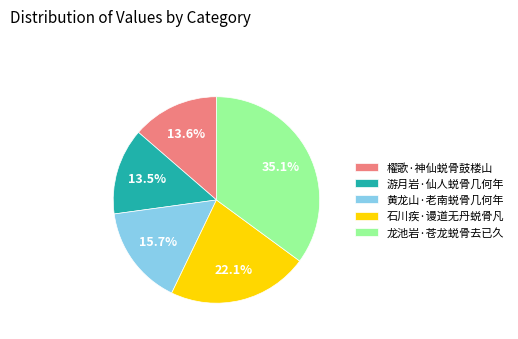

Approximately how many times larger is the value at 石川疾·谩道无丹蜕骨凡 compared to 游月岩·仙人蜕骨几何年?

1.6